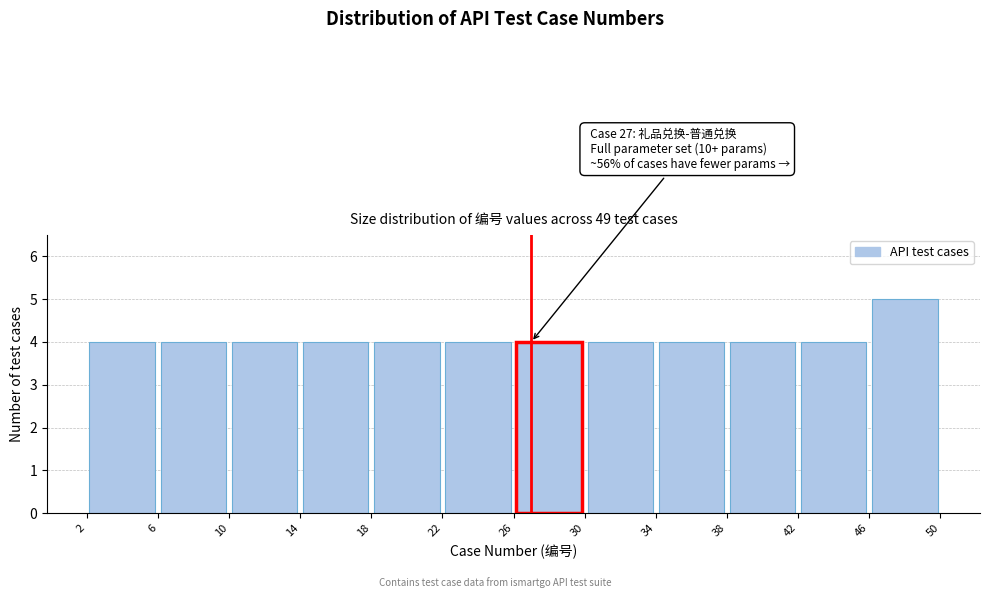

Which range on the x-axis has the tallest bar?

46 to 50